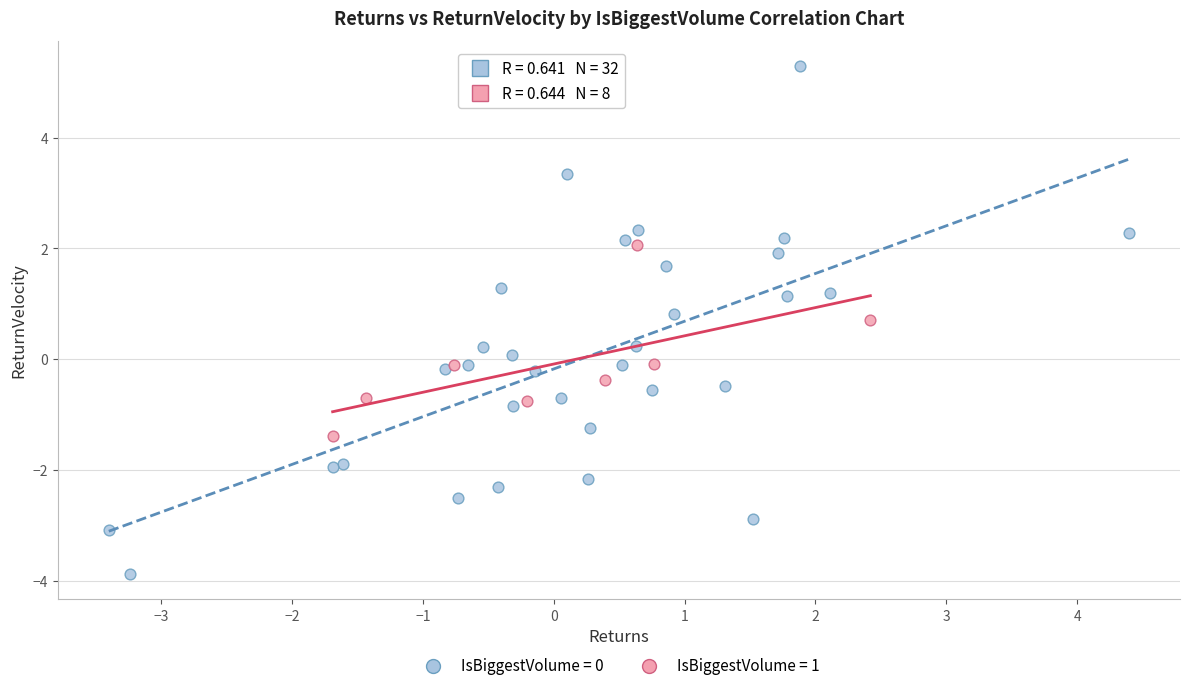

Which series has the widest spread of Y values?

IsBiggestVolume = 0